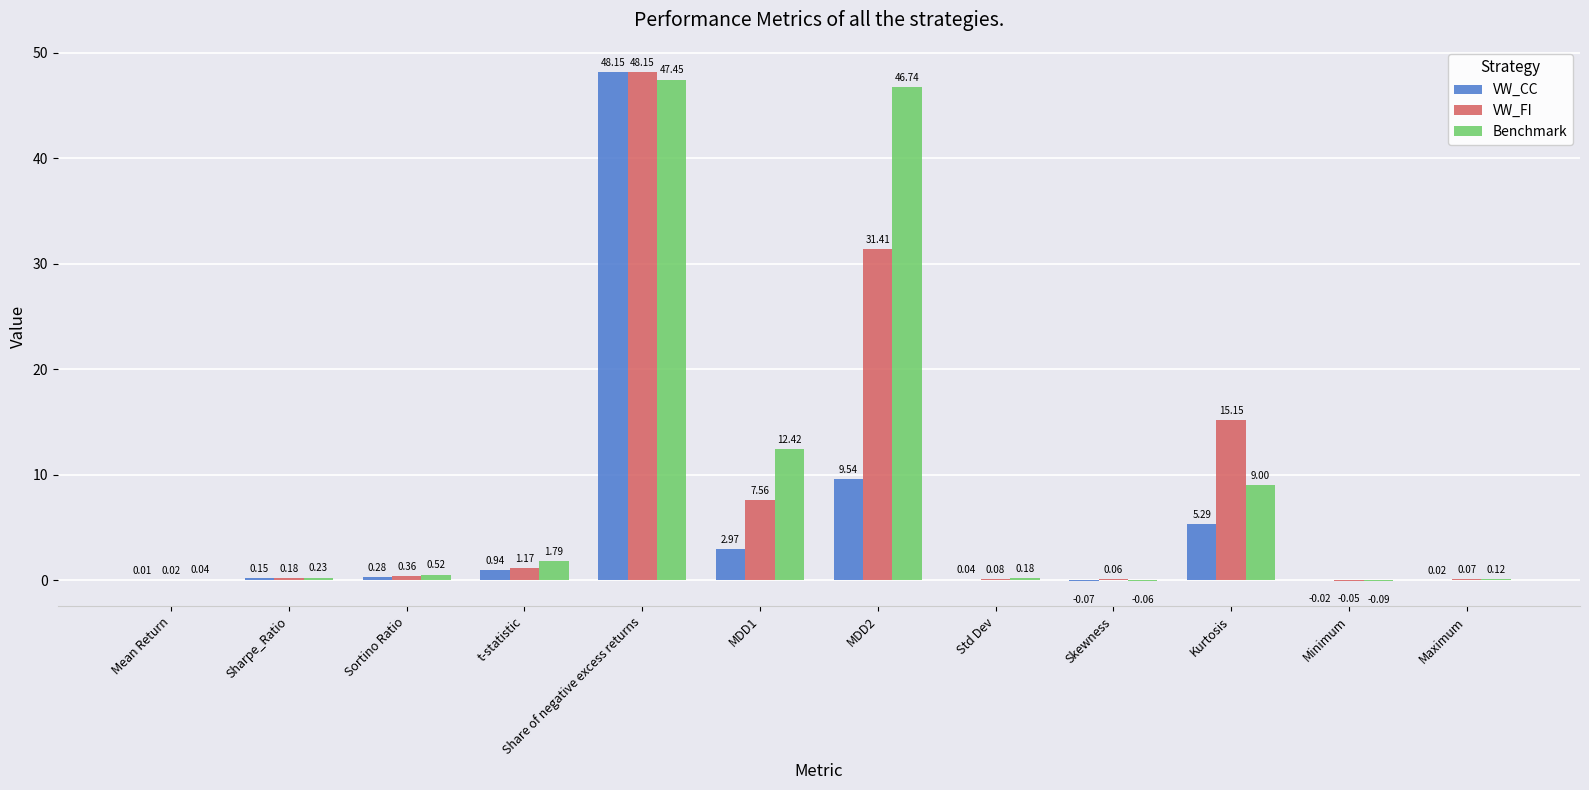

What is the sum of all VW_CC values?

67.3